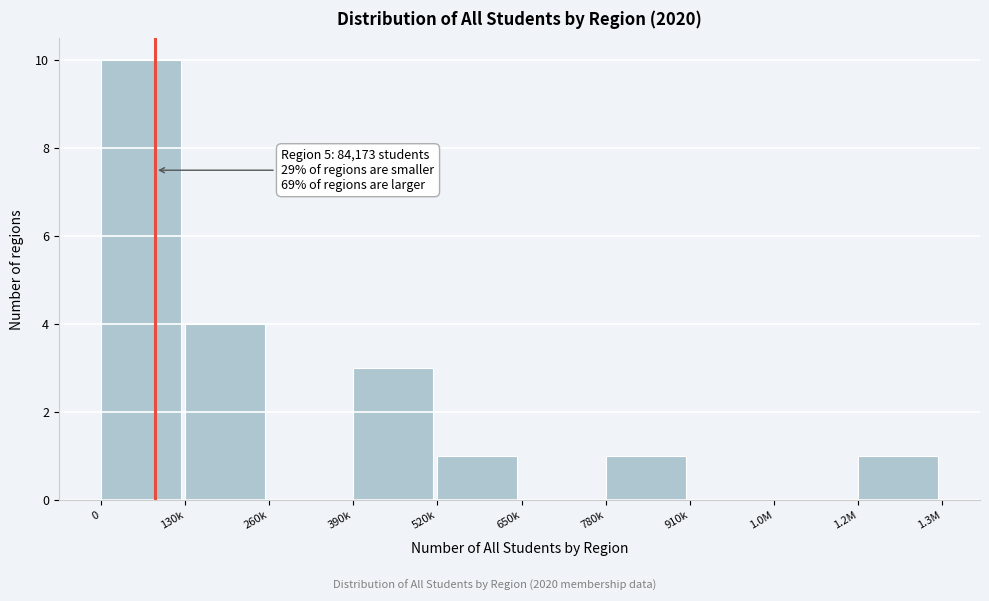

Reading left to right, what are all the values shown in this chart?

0=10	130k=4	260k=0	390k=3	520k=1	650k=0	780k=1	910k=0	1.0M=0	1.2M=1